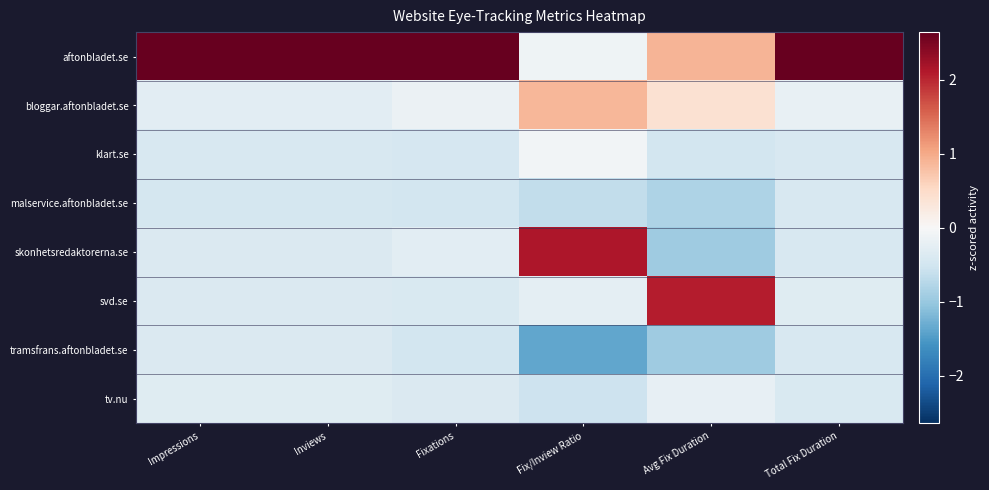

How many categories are shown in the chart?

6